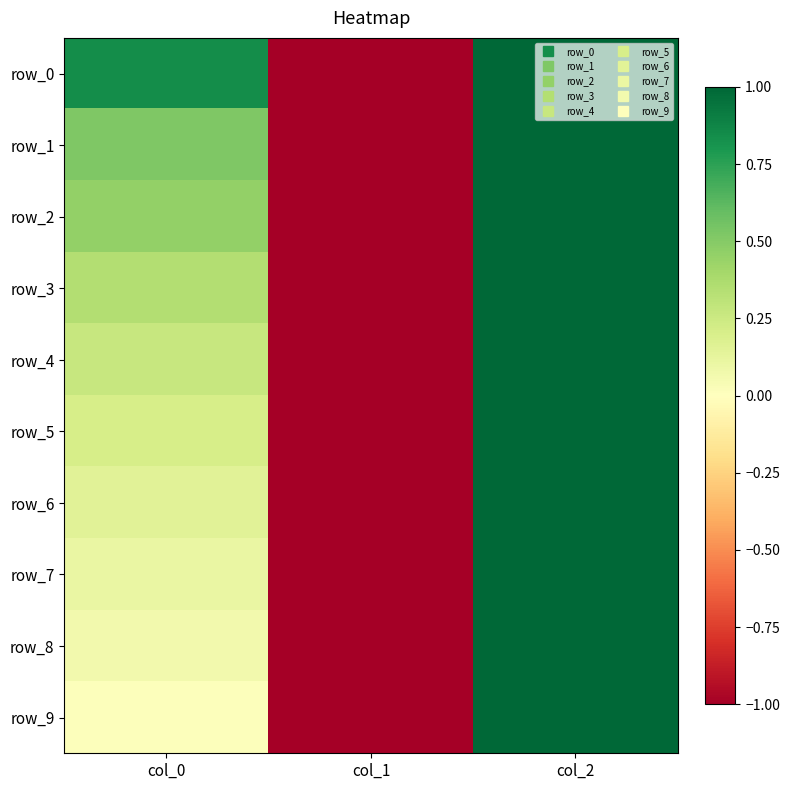

What is the lowest value of the row_3 series?

-1.0